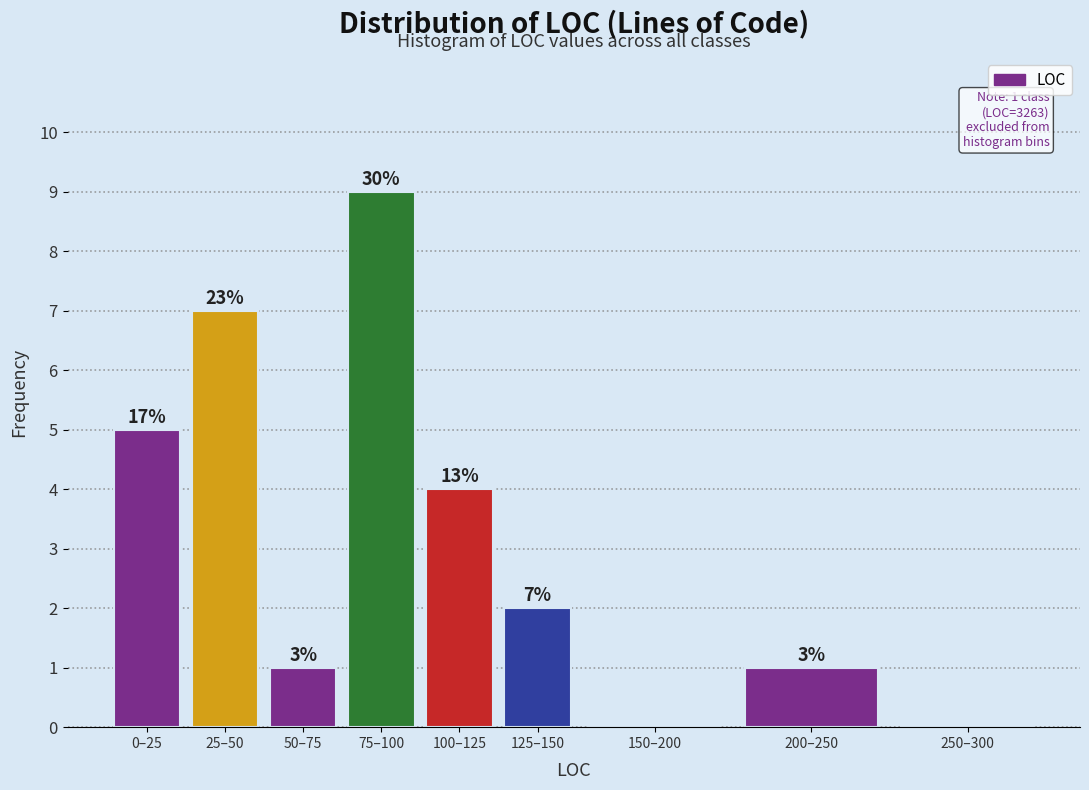

Are the bars horizontal?

No